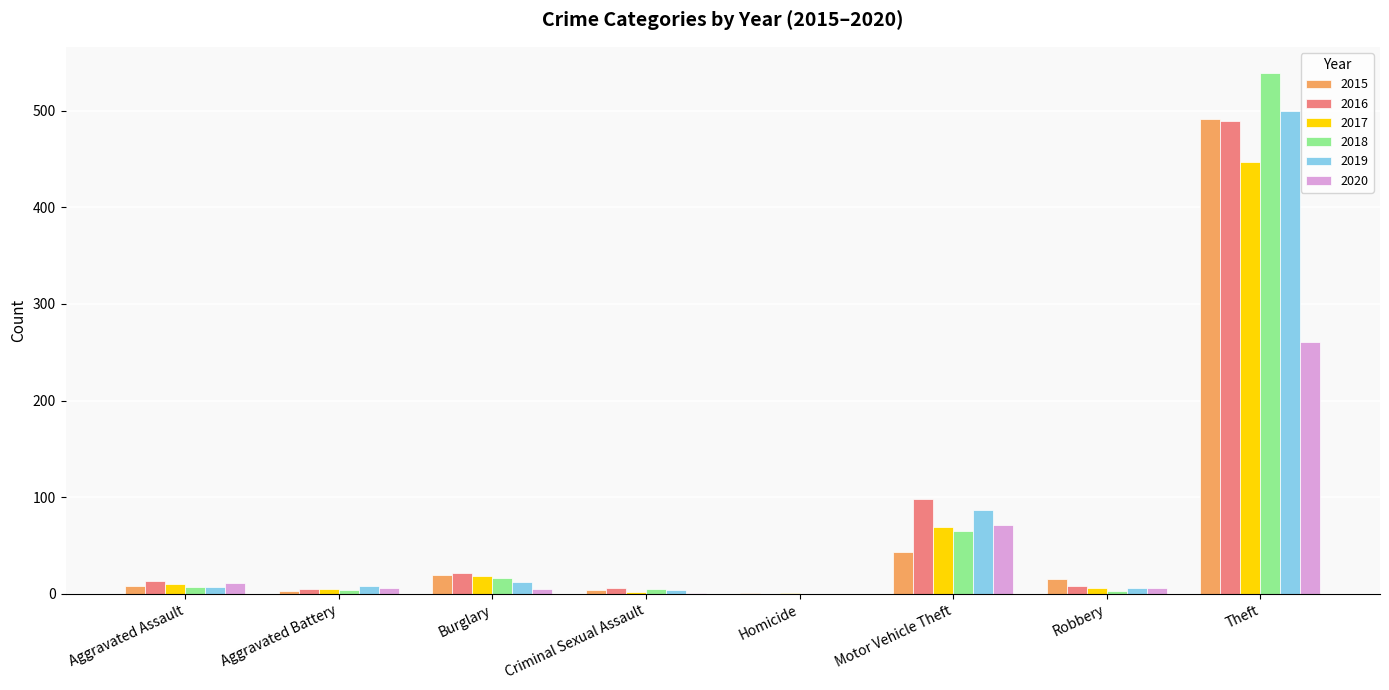

The 2019 series shows 87 at Motor Vehicle Theft. True or false?

True